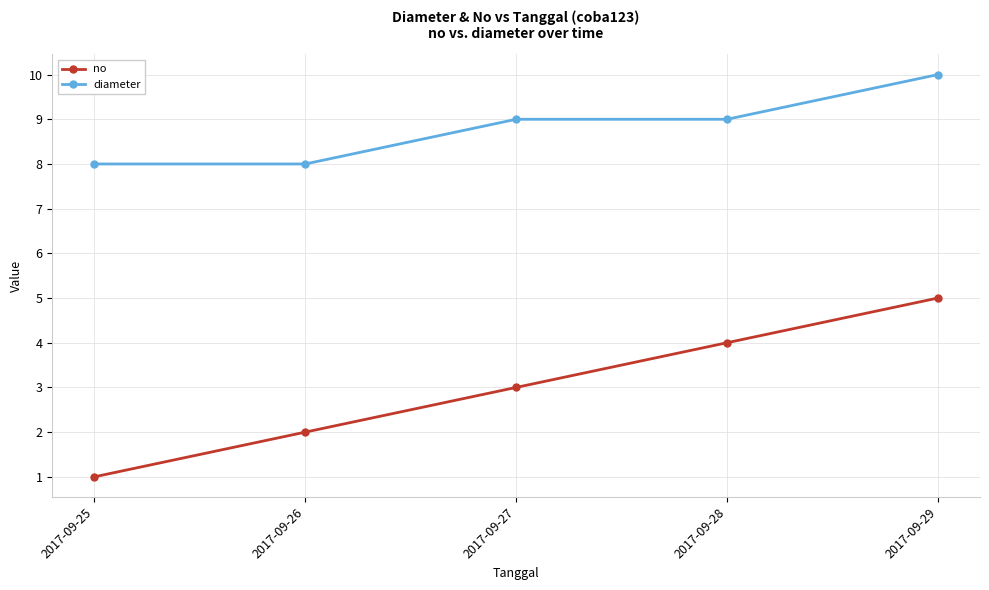

What are all the series names shown in the legend?

no, diameter